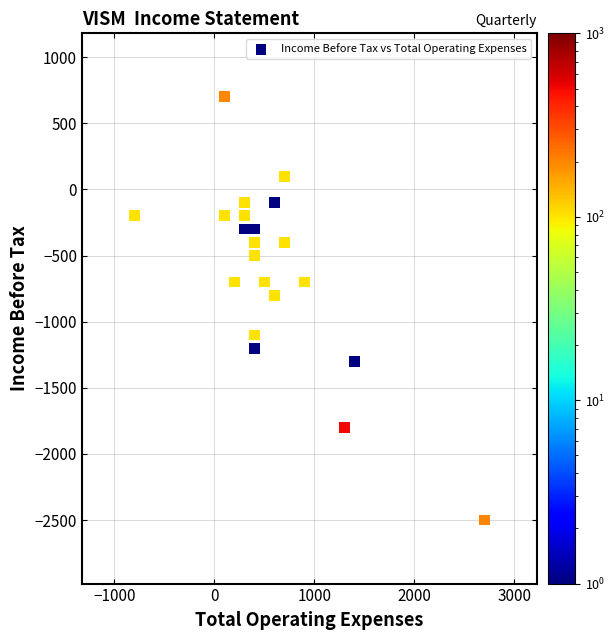

What Y value in the scatter plot is closest to -900?

-800